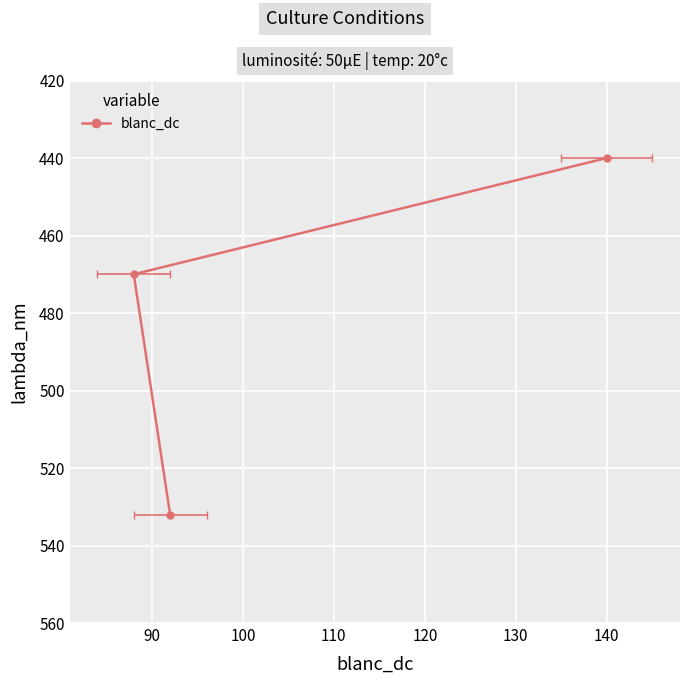

How many categories are shown in the chart?

3